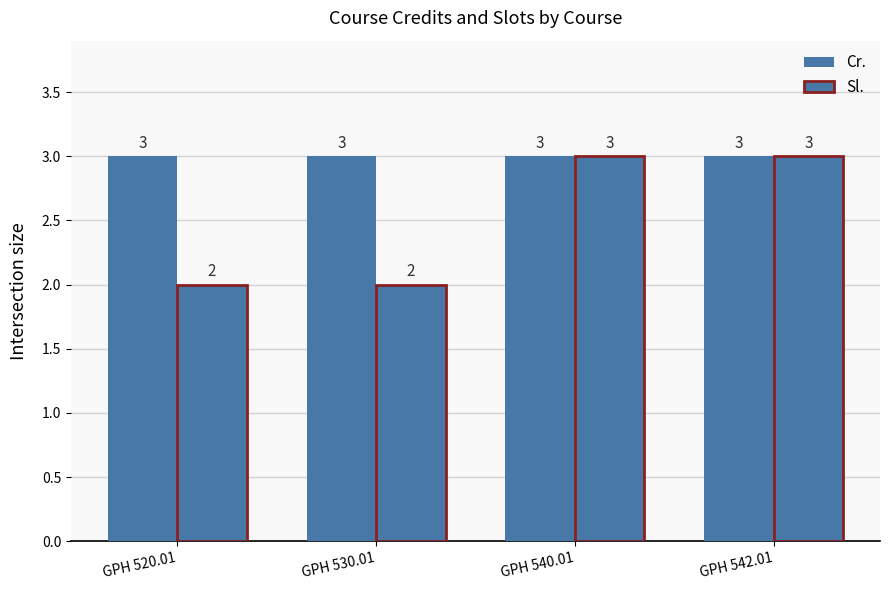

Reading left to right, what are all the values shown in this chart?

Cr.: 3	3	3	3
Sl.: 2	2	3	3